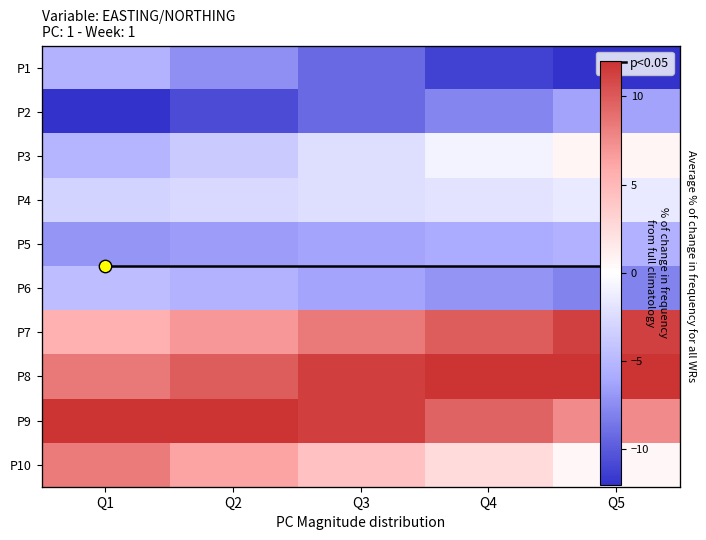

How many values in the P2 series exceed -9?

2